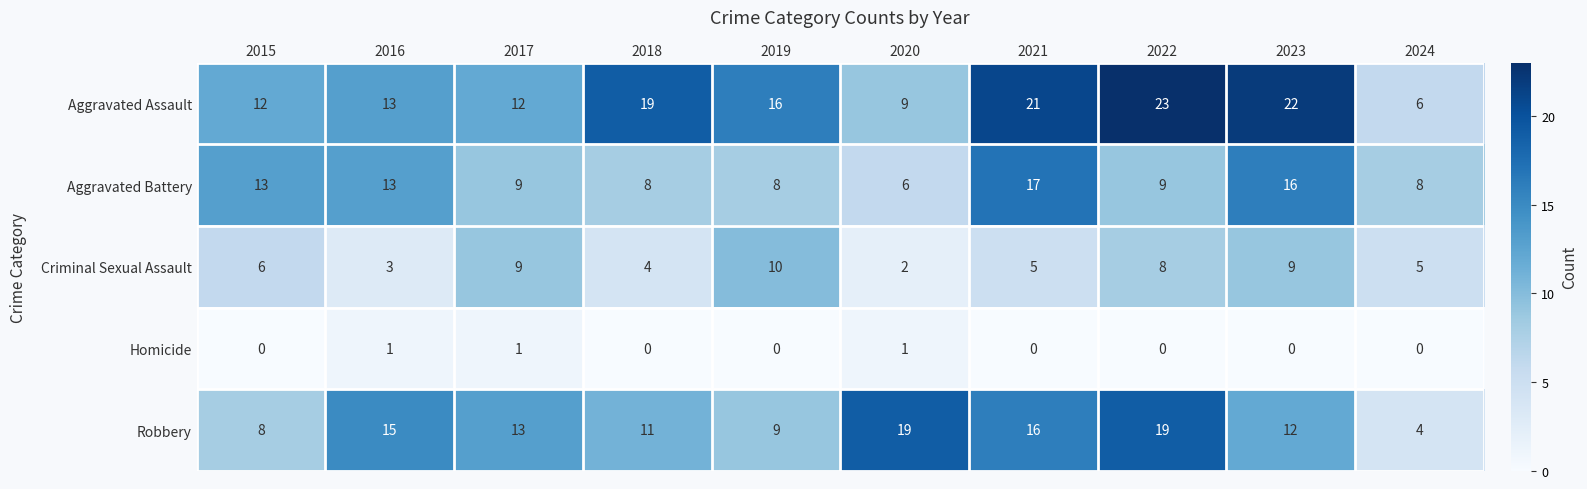

What is the greatest value displayed?

23